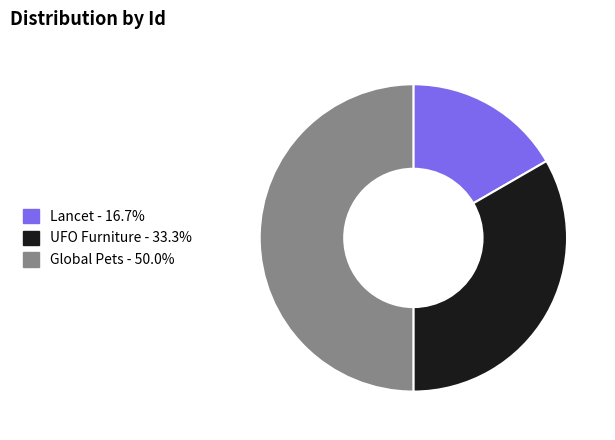

Does UFO Furniture represent more than half of the total?

No